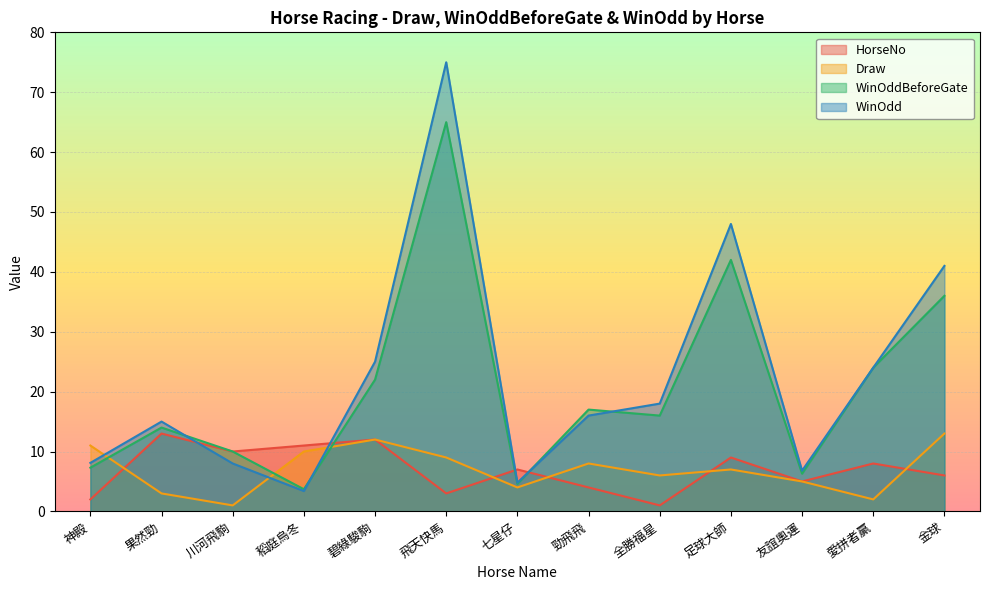

After their last crossing, which series has the higher values: Draw or HorseNo?

Draw